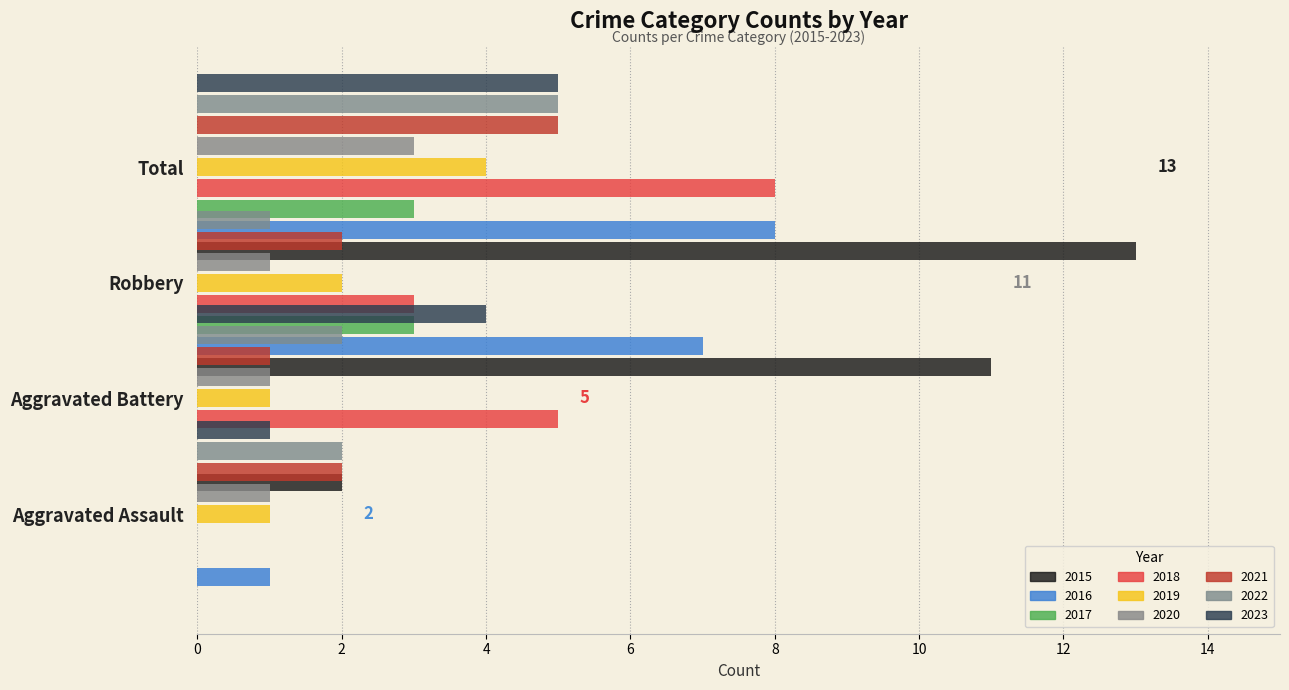

Which category has the highest value in the Aggravated Assault series?

2021